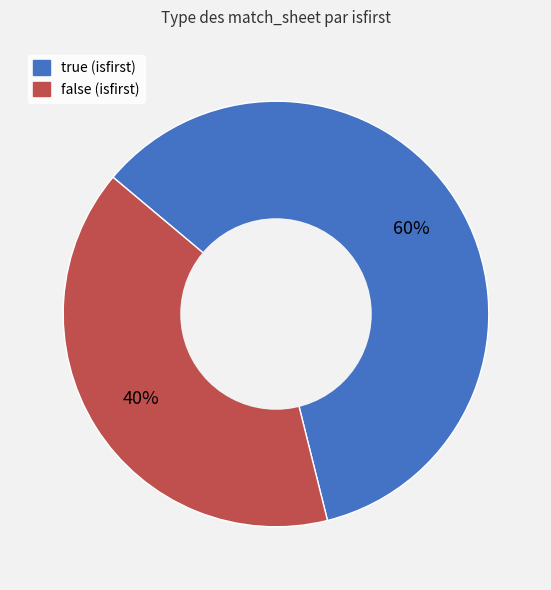

Do true (isfirst) and false (isfirst) together represent more than half of the pie?

Yes